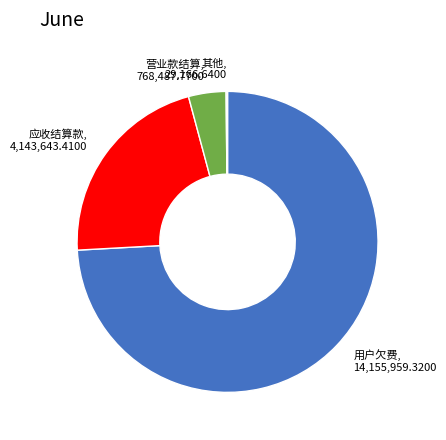

Does any single category account for the majority?

Yes